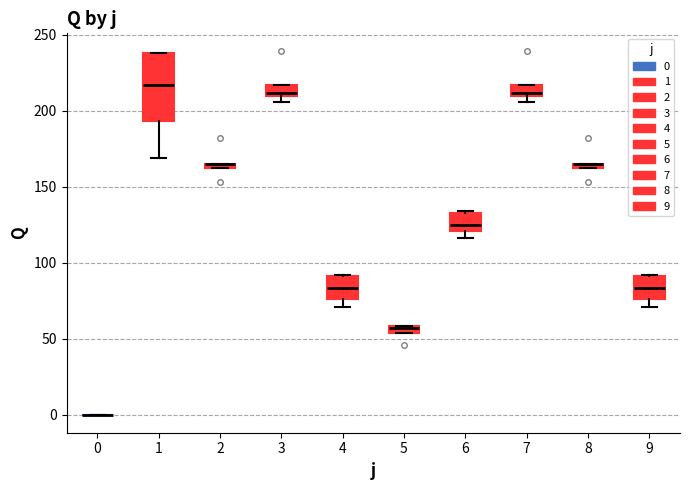

Where is the upper edge of the box at x = 2 on the y-axis? The values are not printed on the chart, so give them approximately, as read against the axis.

165